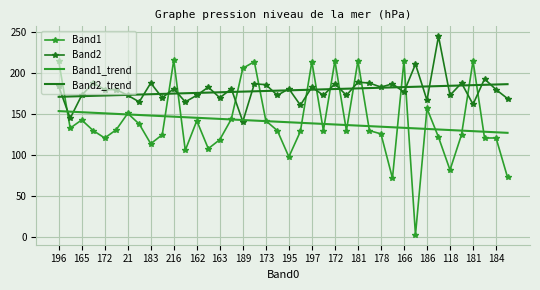

At how many categories does at least one series exceed 191?

12